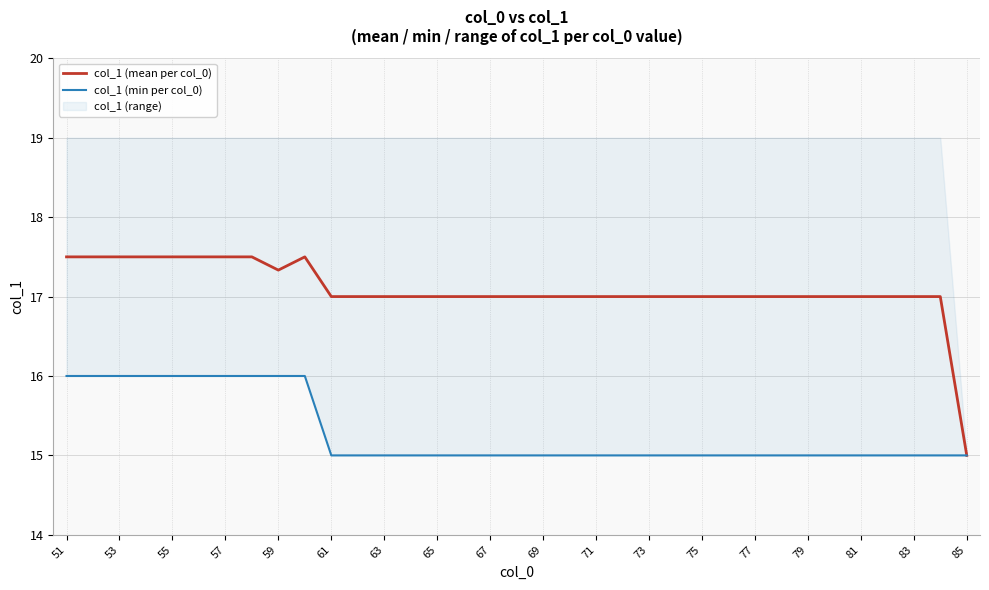

Reading left to right, list all the values displayed in this chart.

col_1 (mean per col_0): 17.5	17.5	17.5	17.5	17.5	17.5	17.5	17.5	17.3	17.5	17.0	17.0	17.0	17.0	17.0	17.0	17.0	17.0	17.0	17.0	17.0	17.0	17.0	17.0	17.0	17.0	17.0	17.0	17.0	17.0	17.0	17.0	17.0	17.0	15.0
col_1 (min per col_0): 16.0	16.0	16.0	16.0	16.0	16.0	16.0	16.0	16.0	16.0	15.0	15.0	15.0	15.0	15.0	15.0	15.0	15.0	15.0	15.0	15.0	15.0	15.0	15.0	15.0	15.0	15.0	15.0	15.0	15.0	15.0	15.0	15.0	15.0	15.0